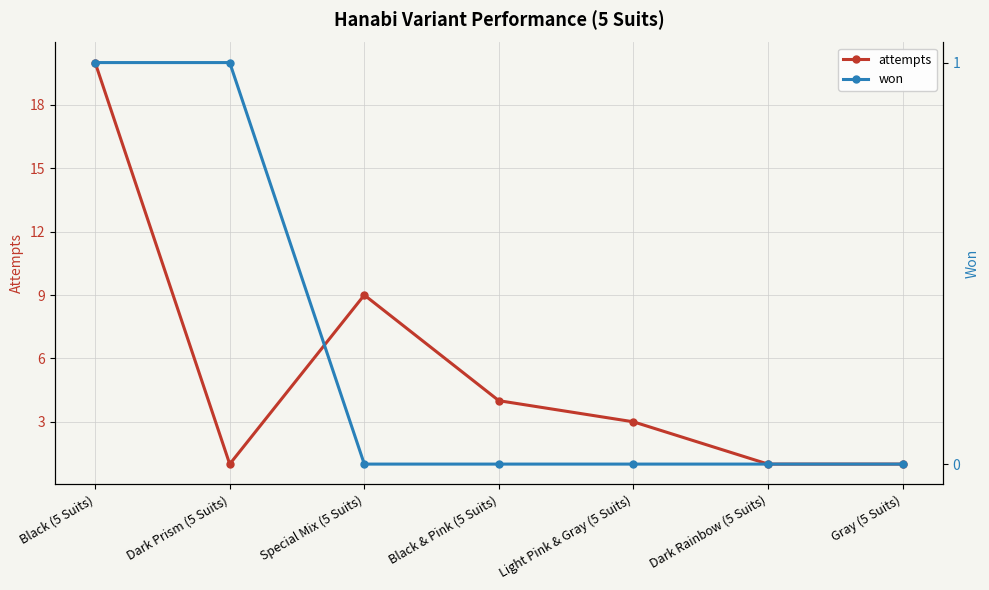

Count the number of categories in the chart.

7